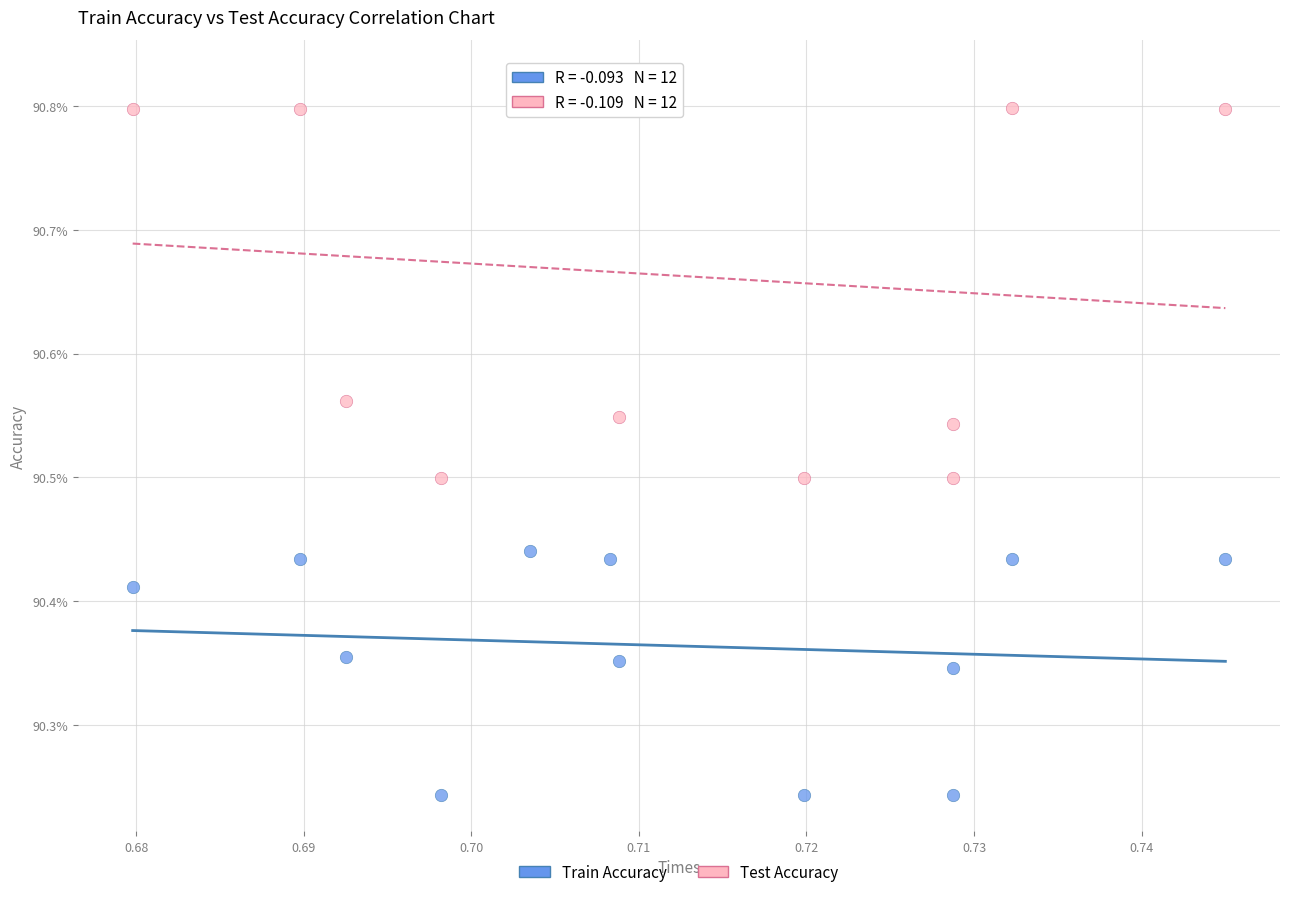

Which series has the widest spread of Y values?

Test Accuracy